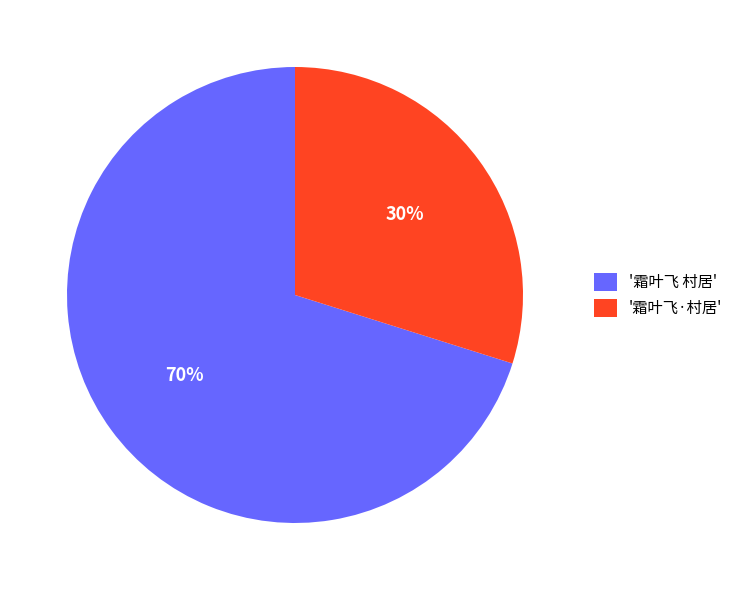

Does any single category account for the majority?

Yes